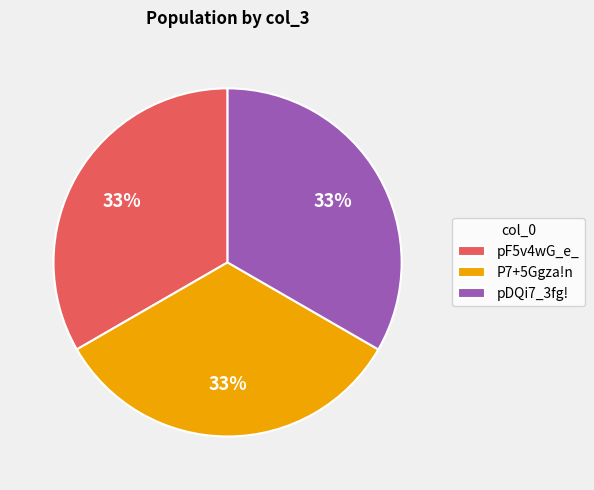

Does P7+5Ggza!n account for over 50% of the chart?

No